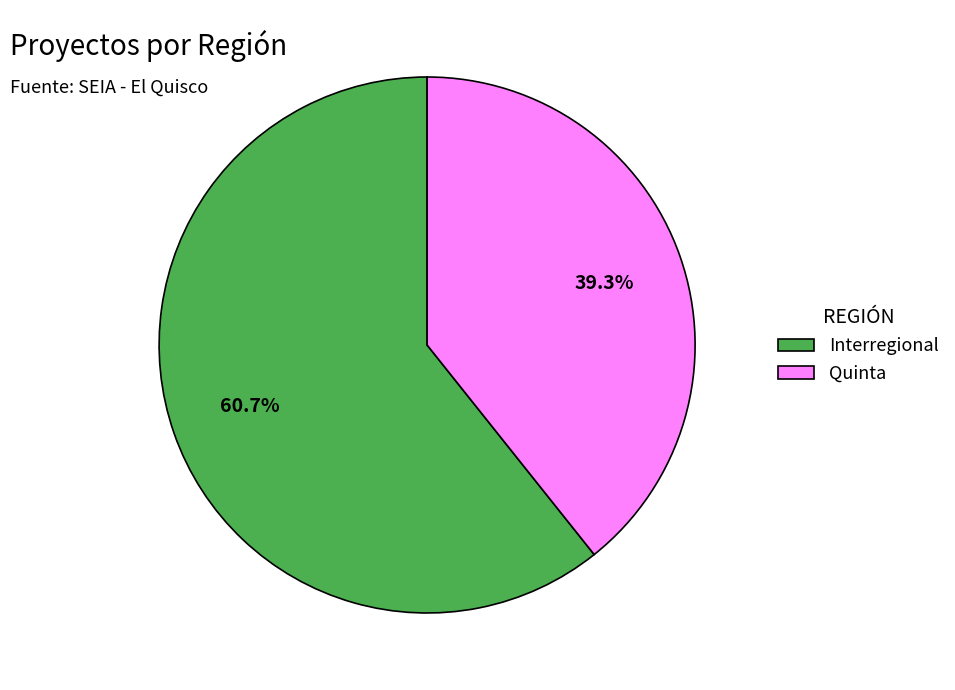

Which category has the biggest portion of the pie?

Interregional